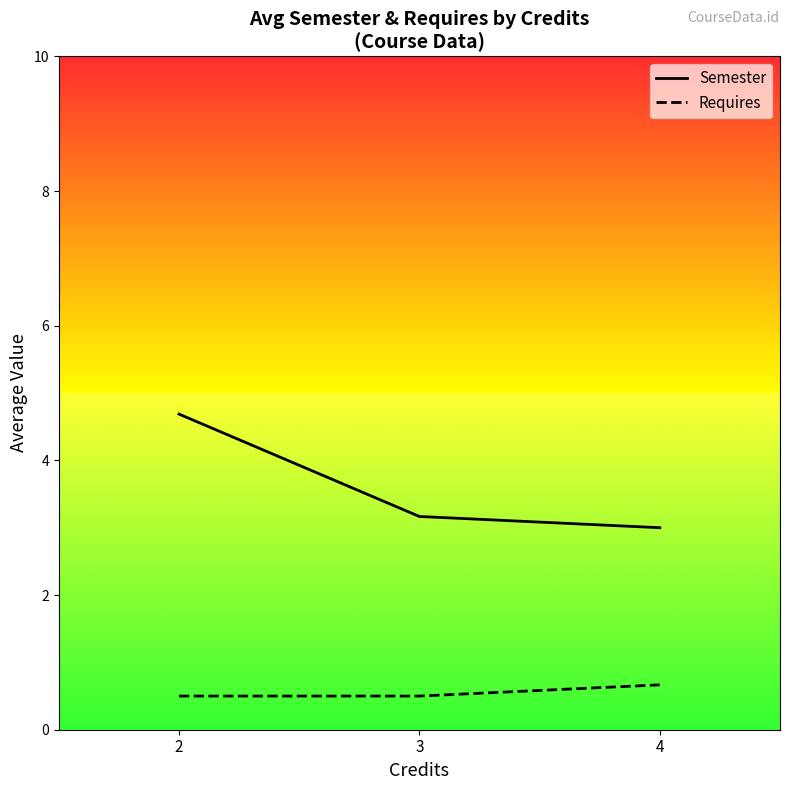

The value of Semester at 3 is 5.6. True or false?

False